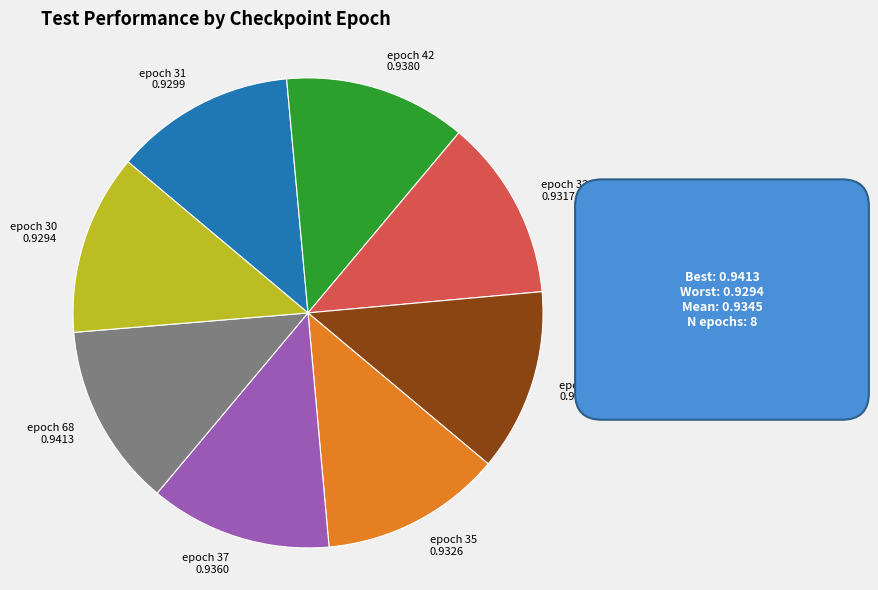

Is it true that epoch 68 0.9413 is 27% of the pie?

False